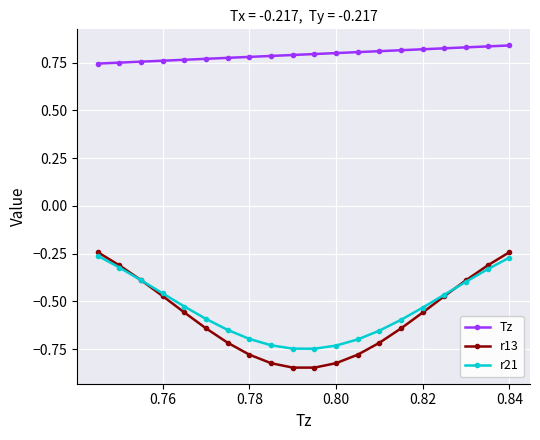

Is it true that r21 equals -0.4 at 0.84?

False